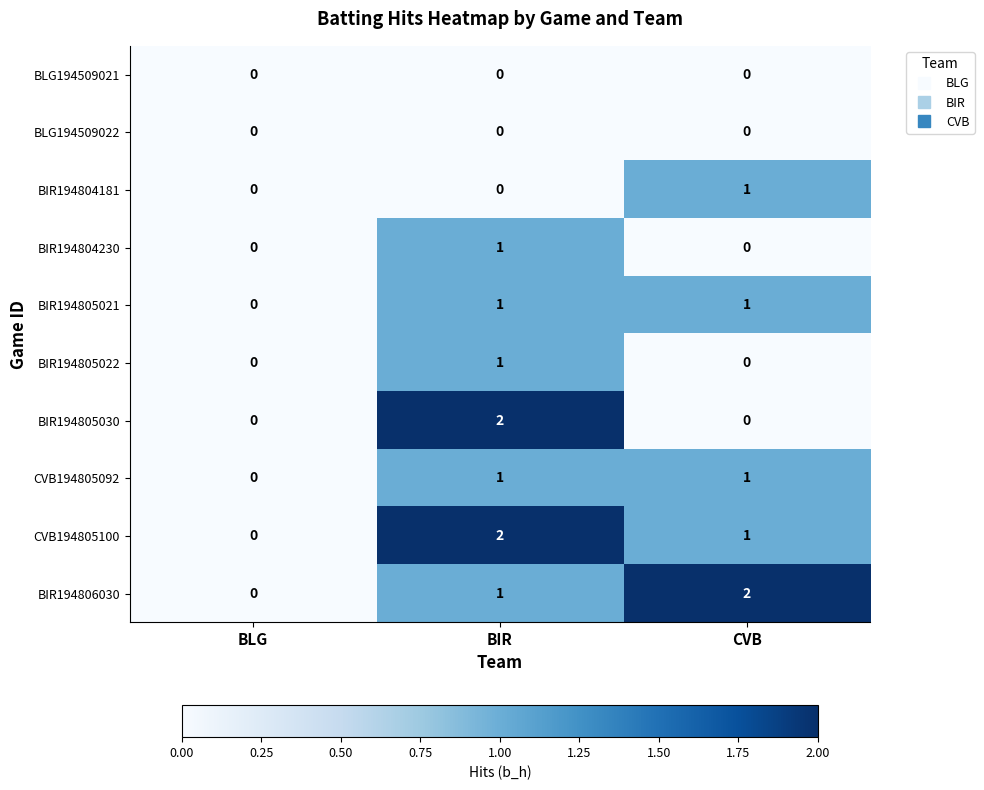

Is the value of CVB194805092 at CVB greater than the value of BIR194805022 at CVB?

Yes